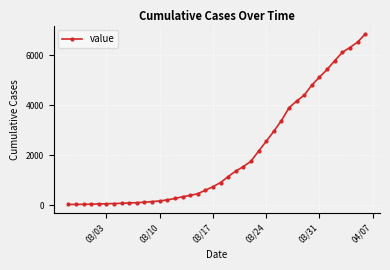

What is the maximum value shown in the chart?

6843